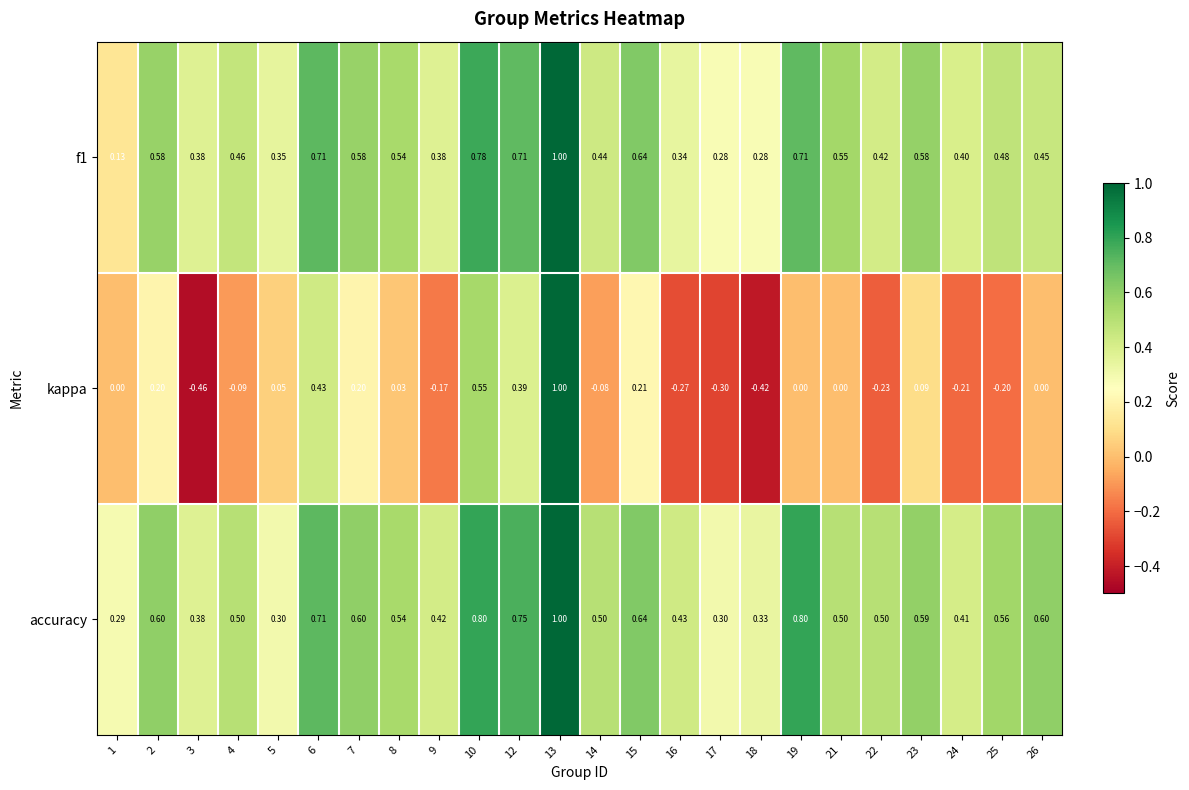

Which series has the largest range (max minus min)?

kappa